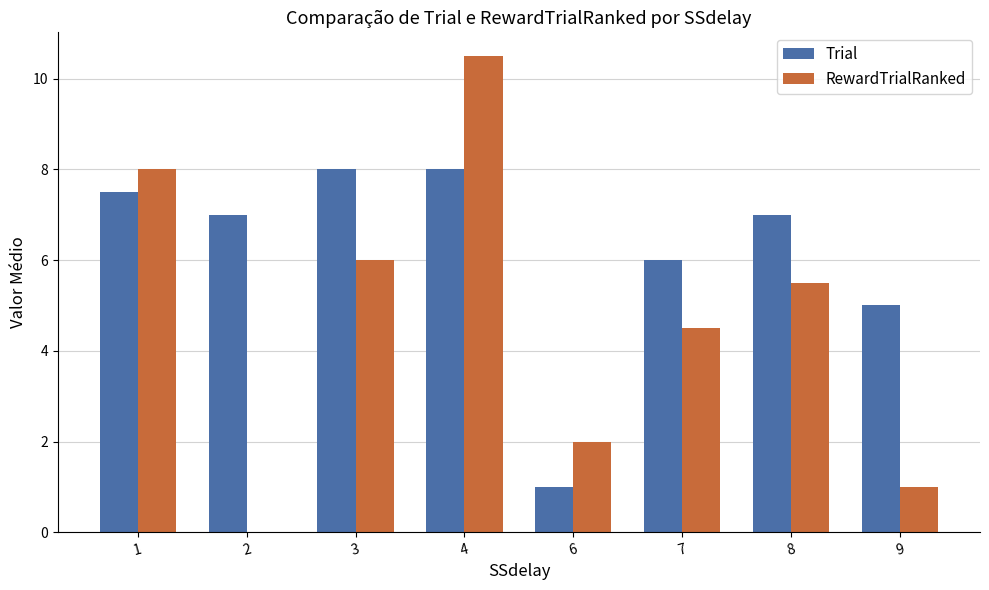

What is the highest value of the RewardTrialRanked series?

10.5